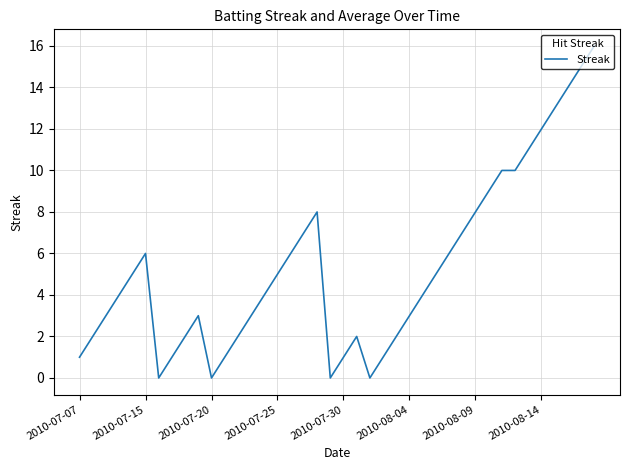

What is the difference between the maximum and minimum values?

16